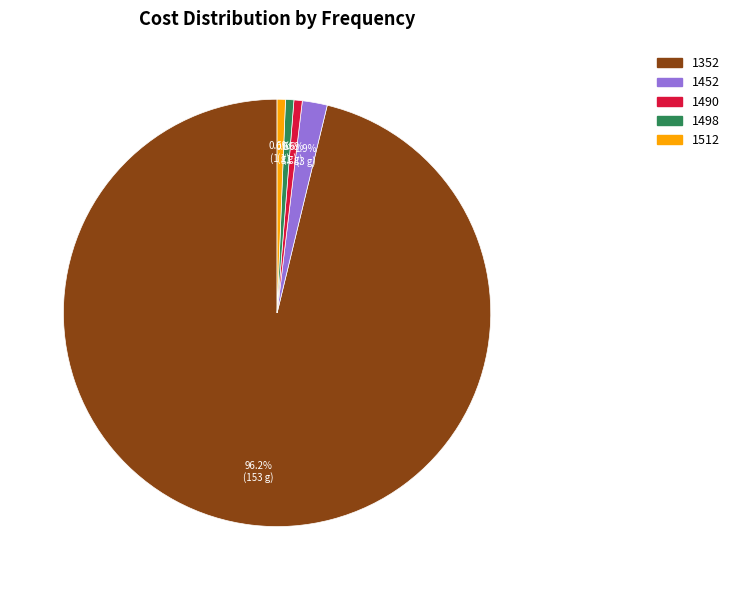

Which has a higher value, 1512 or 1352?

1352